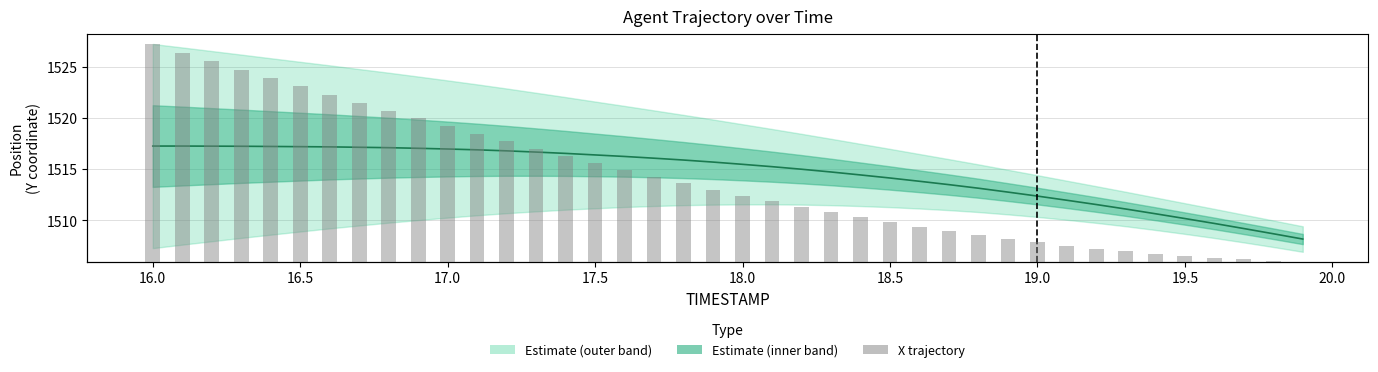

Reading left to right, transcribe all the data shown in this chart.

Y (center): 1517.3	1517.3	1517.3	1517.3	1517.2	1517.2	1517.2	1517.2	1517.1	1517.1	1517.0	1516.9	1516.8	1516.7	1516.6	1516.4	1516.3	1516.1	1515.9	1515.7	1515.5	1515.3	1515.0	1514.8	1514.5	1514.2	1513.8	1513.5	1513.2	1512.8	1512.4	1512.0	1511.6	1511.1	1510.7	1510.2	1509.7	1509.2	1508.7	1508.2
X (relative): 16.2	15.6	14.9	14.3	13.7	13.1	12.5	11.9	11.3	10.7	10.1	9.6	9.0	8.4	7.9	7.4	6.8	6.4	5.9	5.4	5.0	4.5	4.1	3.7	3.3	3.0	2.6	2.3	2.0	1.7	1.5	1.2	1.0	0.8	0.6	0.5	0.3	0.2	0.1	0.0